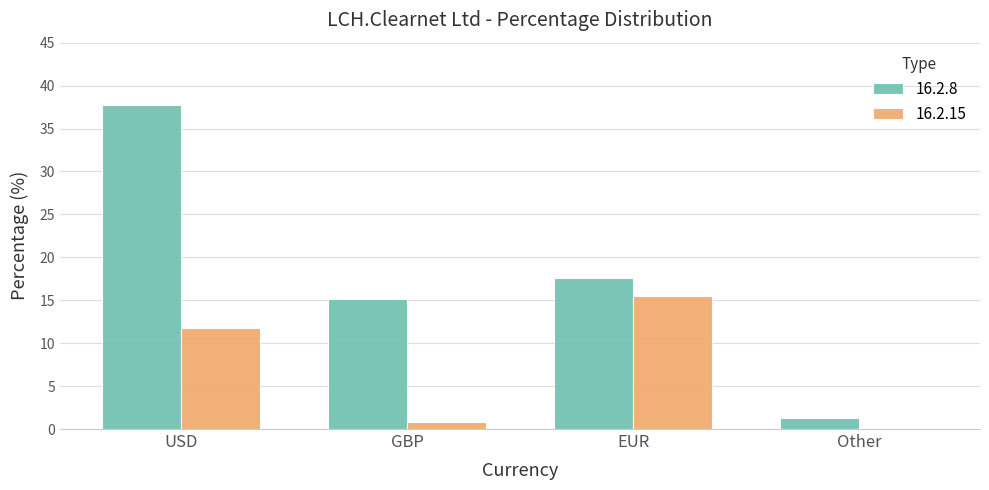

What is the total value across all series at Other?

1.3